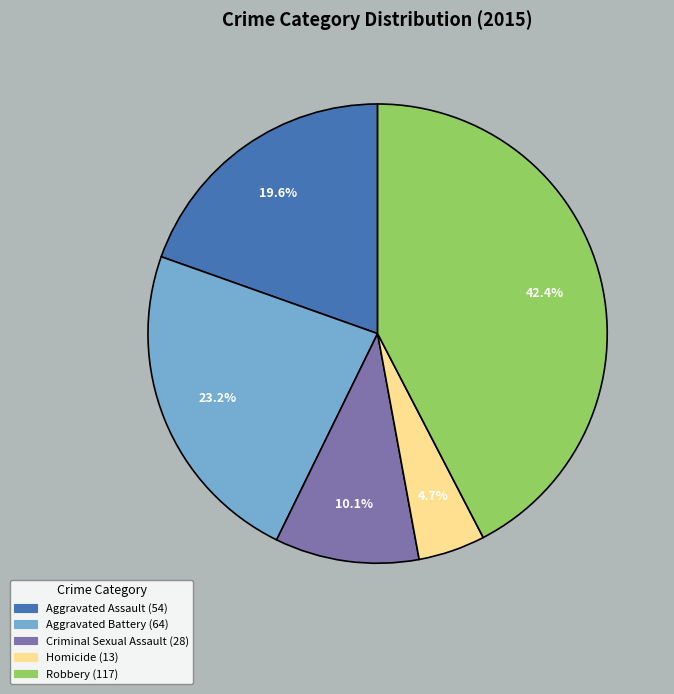

Is it true that Aggravated Assault is 6% of the pie?

False